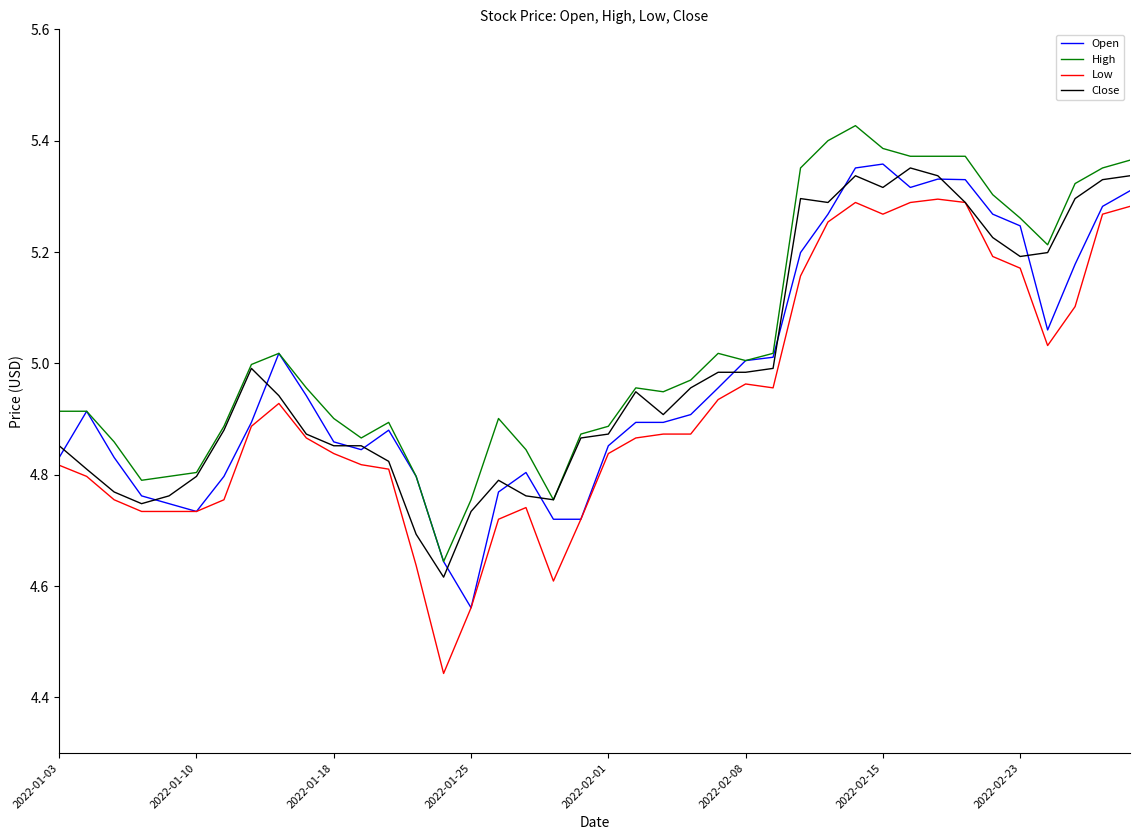

What is the difference between the second highest and minimum values in the Low series?

0.8